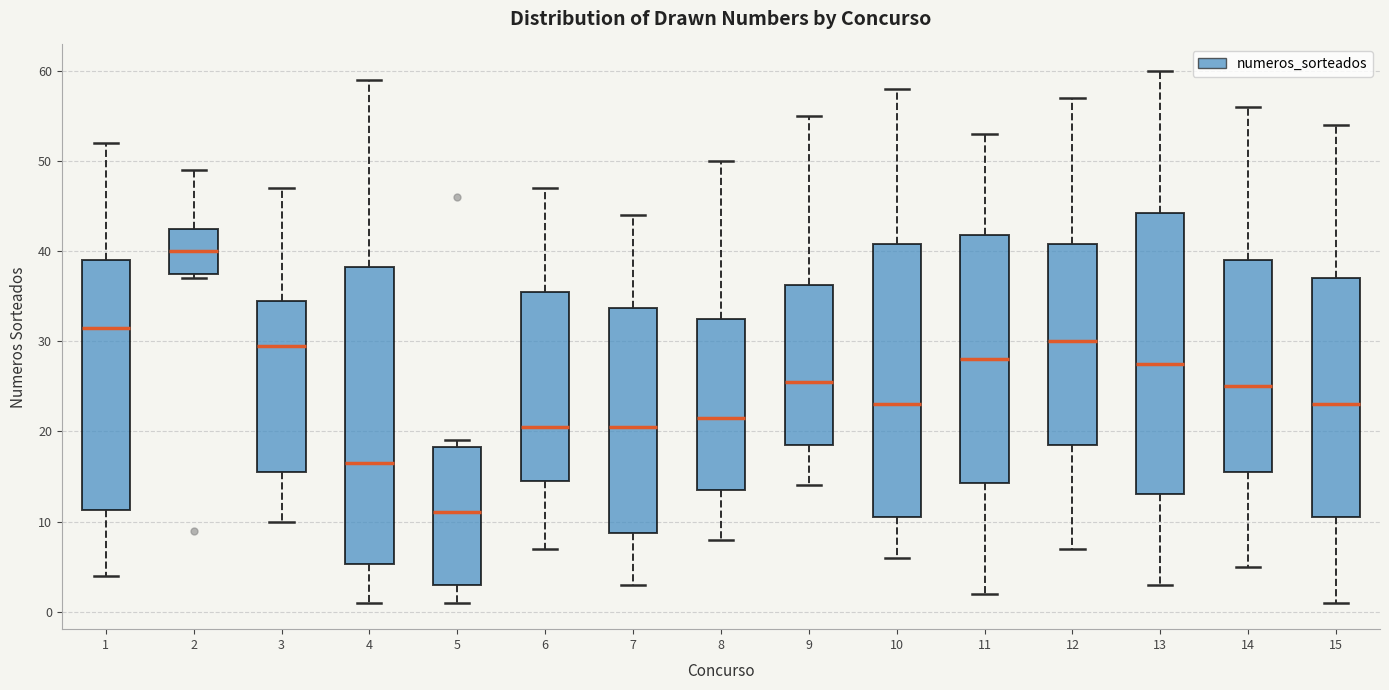

Reading left to right, read every box against the y-axis: the position of its median line, the range the box covers, and the ends of its whiskers. The values are not printed on the chart, so give them approximately, as read against the axis.

1: median 32, box 11 to 39, whiskers 4 to 52
2: median 40, box 38 to 43, whiskers 37 to 49
3: median 30, box 16 to 35, whiskers 10 to 47
4: median 17, box 5 to 38, whiskers 1 to 59
5: median 11, box 3 to 18, whiskers 1 to 19
6: median 21, box 15 to 36, whiskers 7 to 47
7: median 21, box 9 to 34, whiskers 3 to 44
8: median 22, box 14 to 33, whiskers 8 to 50
9: median 26, box 19 to 36, whiskers 14 to 55
10: median 23, box 11 to 41, whiskers 6 to 58
11: median 28, box 14 to 42, whiskers 2 to 53
12: median 30, box 19 to 41, whiskers 7 to 57
13: median 28, box 13 to 44, whiskers 3 to 60
14: median 25, box 16 to 39, whiskers 5 to 56
15: median 23, box 11 to 37, whiskers 1 to 54